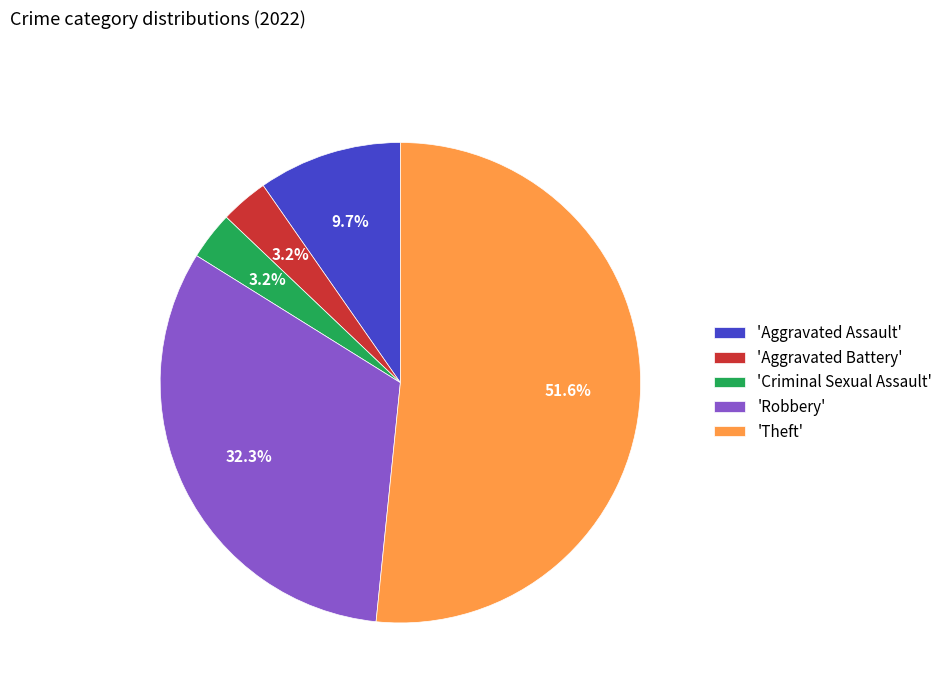

What is the ratio of the value at 'Robbery' to the value at 'Theft'?

0.6